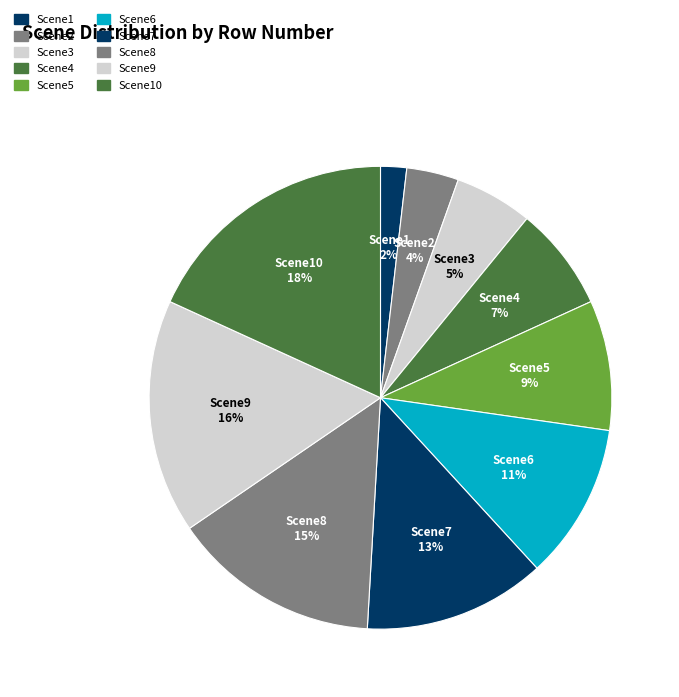

Do Scene1 and Scene9 together represent more than half of the pie?

No